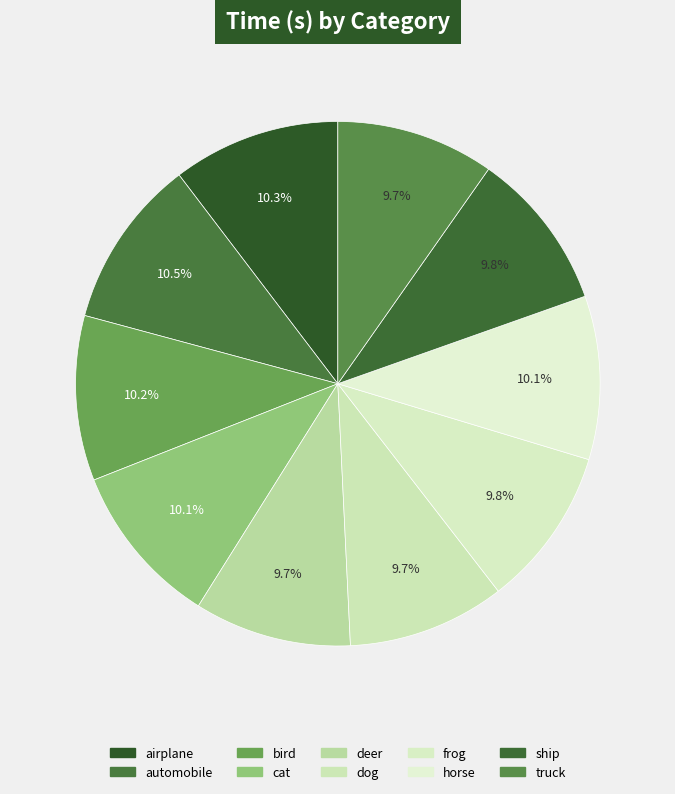

True or false: truck accounts for 21% of the total.

False